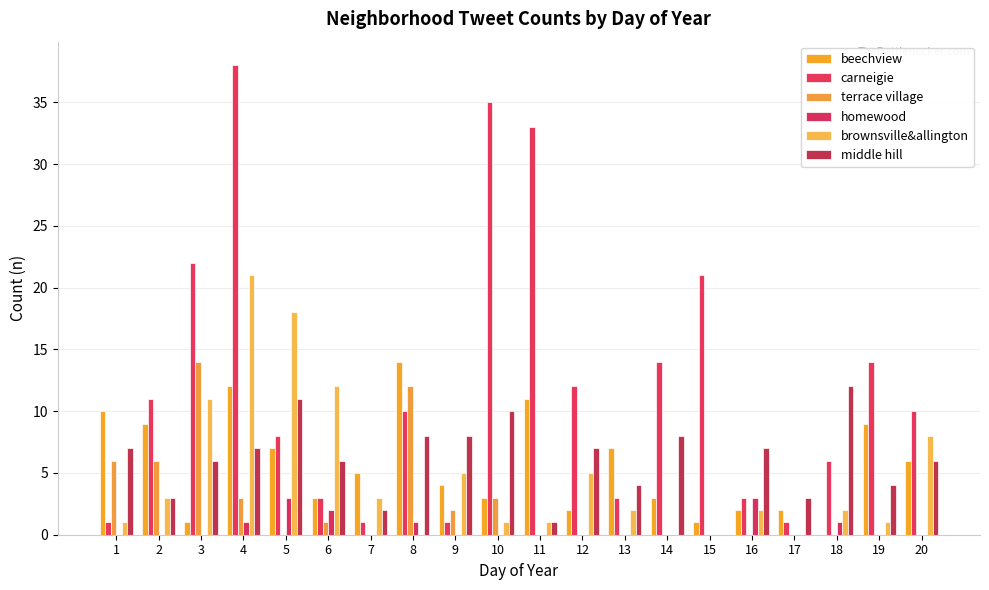

The homewood series shows 0 at 10. True or false?

True